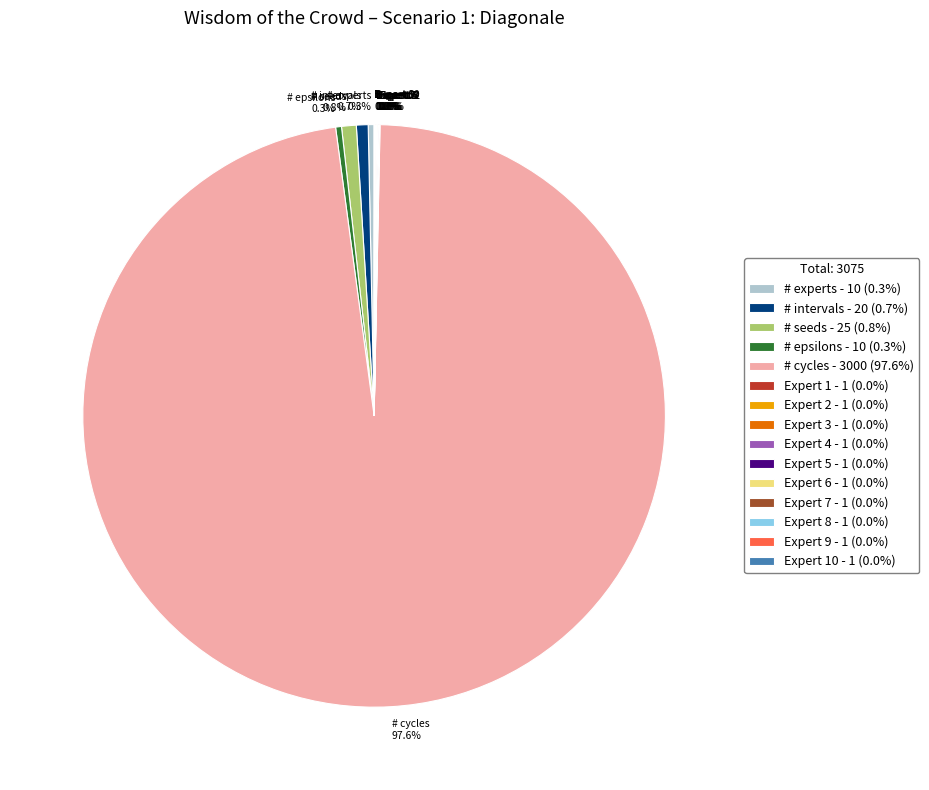

What portion of the pie excludes # experts 0.3%?

99.7%